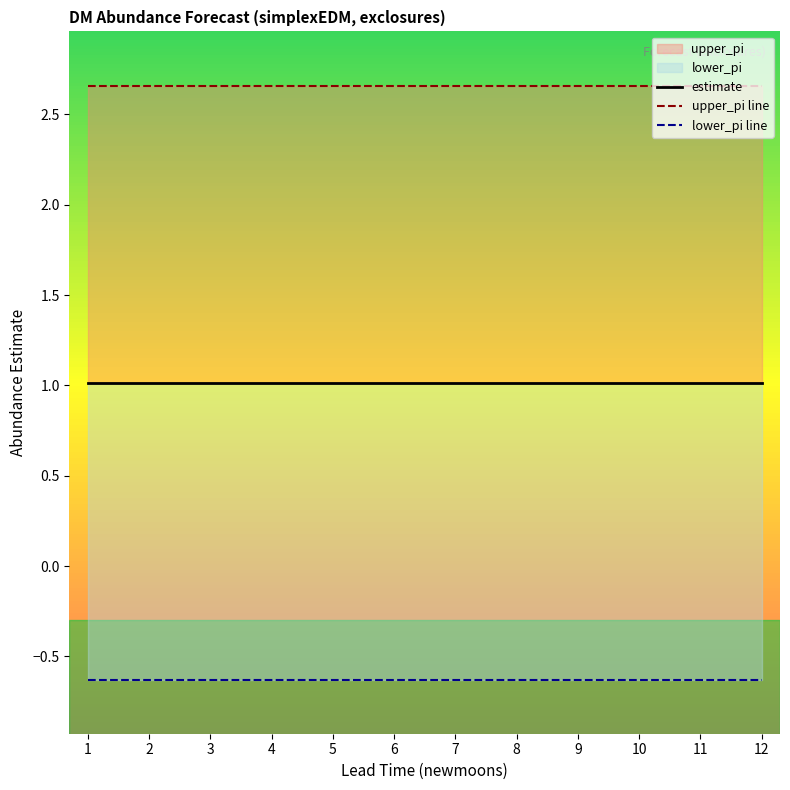

How many distinct data groups are displayed?

3